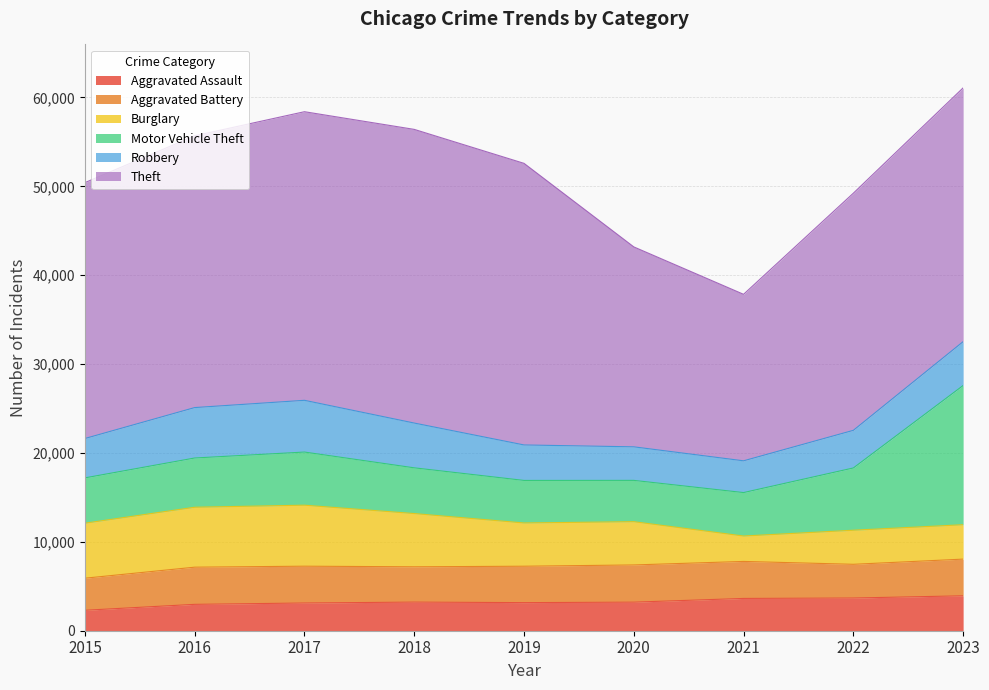

Which category has the highest value in the Aggravated Battery series?

2020